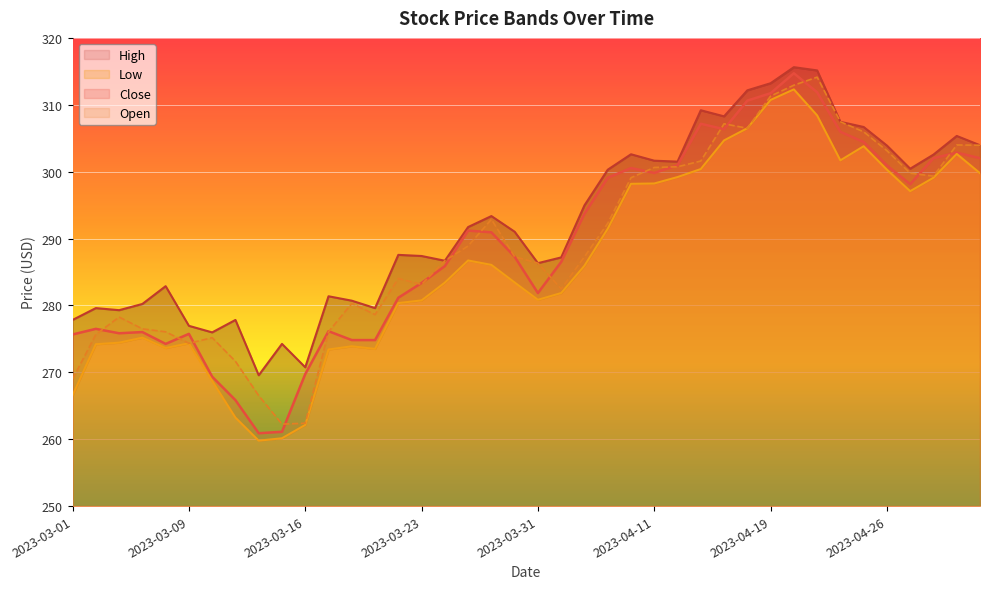

True or false: High and Low cross at least once.

False